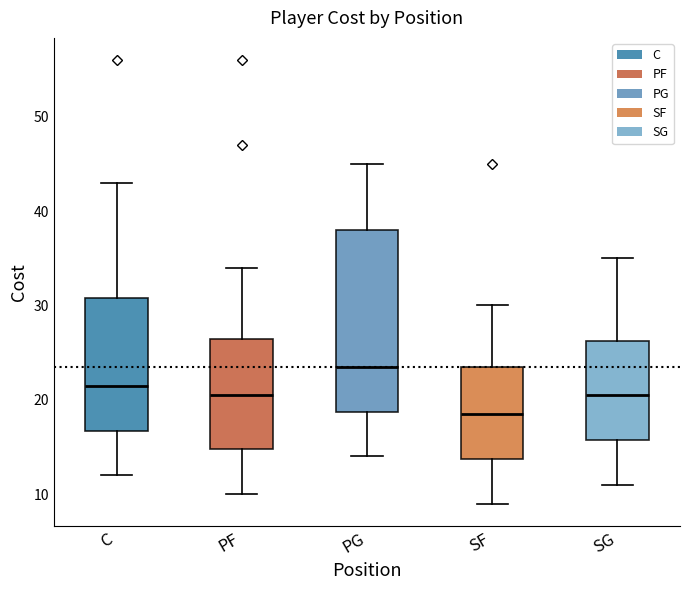

Reading left to right, read every box against the y-axis: the position of its median line, the range the box covers, and the ends of its whiskers. The values are not printed on the chart, so give them approximately, as read against the axis.

C: median 22, box 17 to 31, whiskers 12 to 43
PF: median 21, box 15 to 27, whiskers 10 to 34
PG: median 24, box 19 to 38, whiskers 14 to 45
SF: median 19, box 14 to 24, whiskers 9 to 30
SG: median 21, box 16 to 26, whiskers 11 to 35